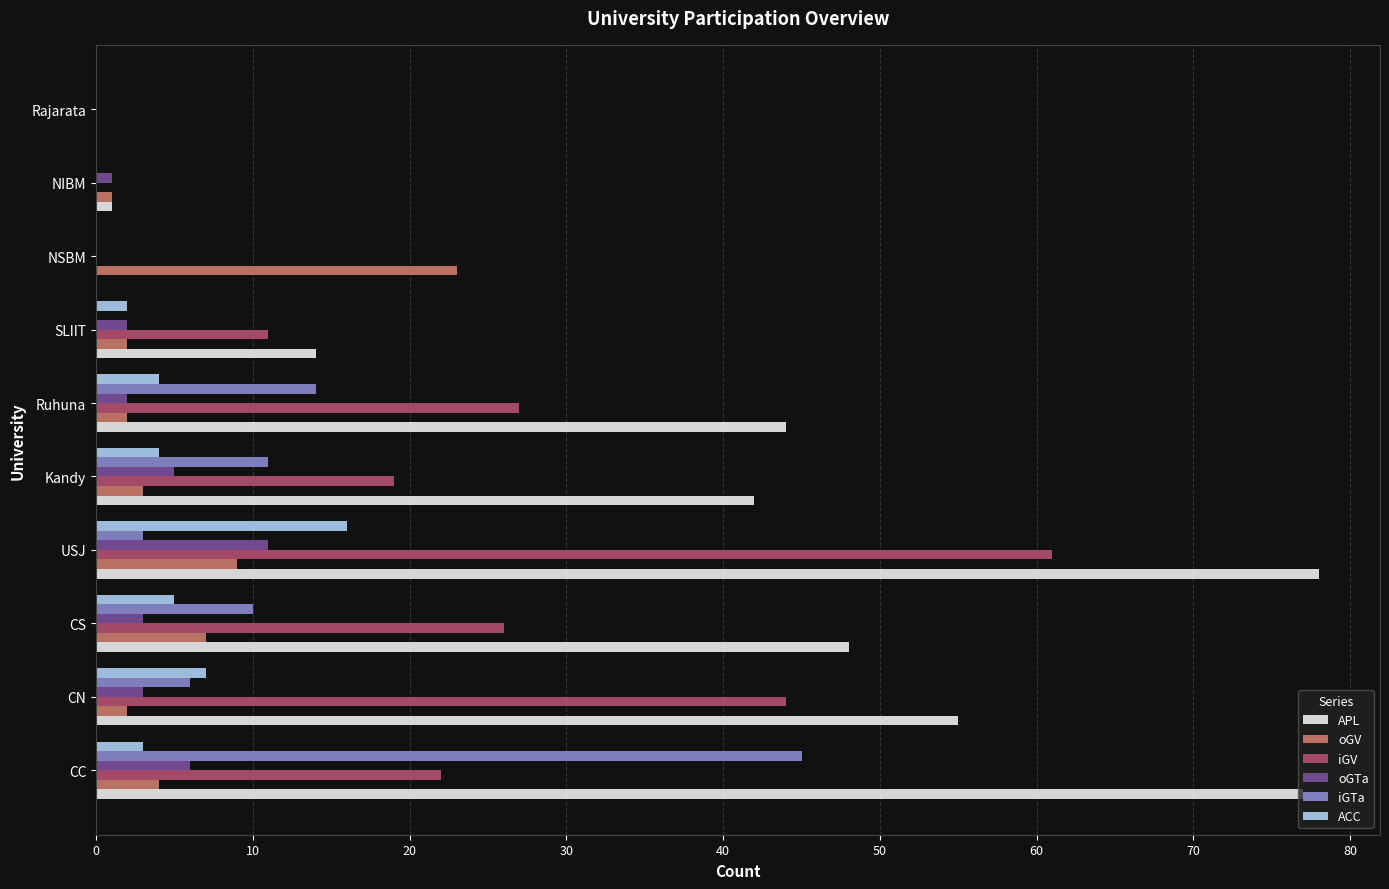

Where is oGV nearest to the value 11?

USJ